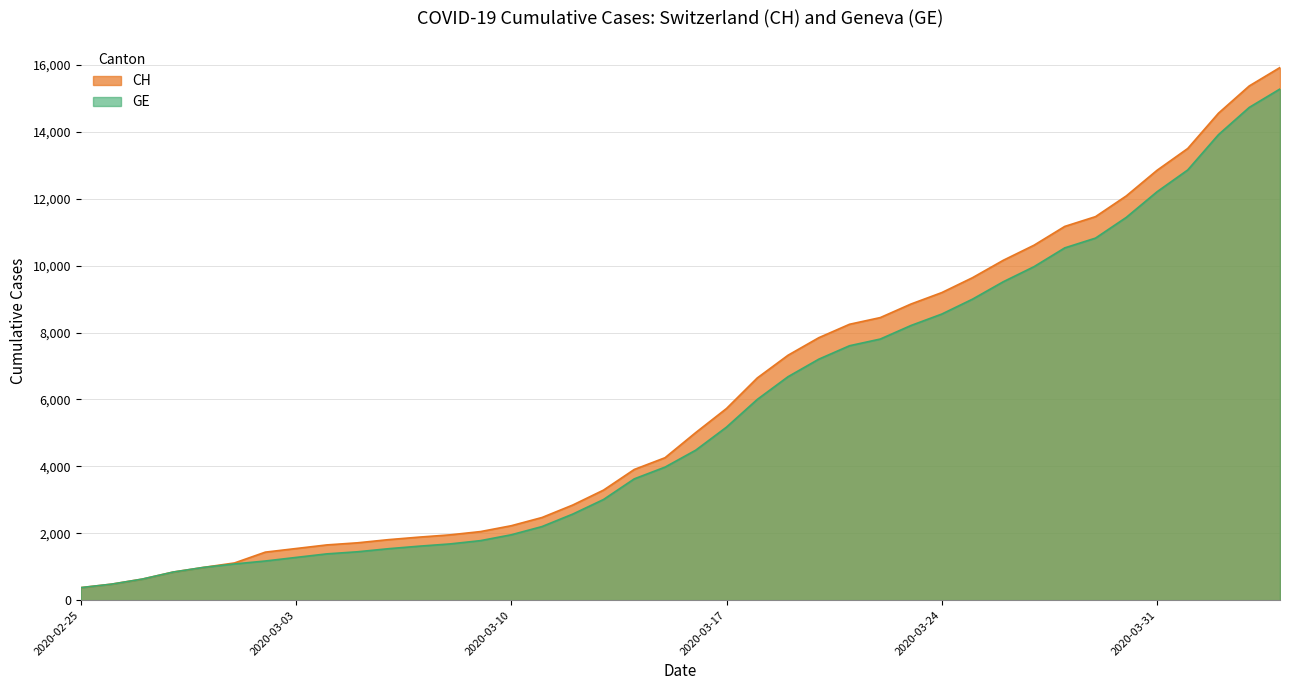

True or false: GE has a value of 3010 at 2020-03-13.

True